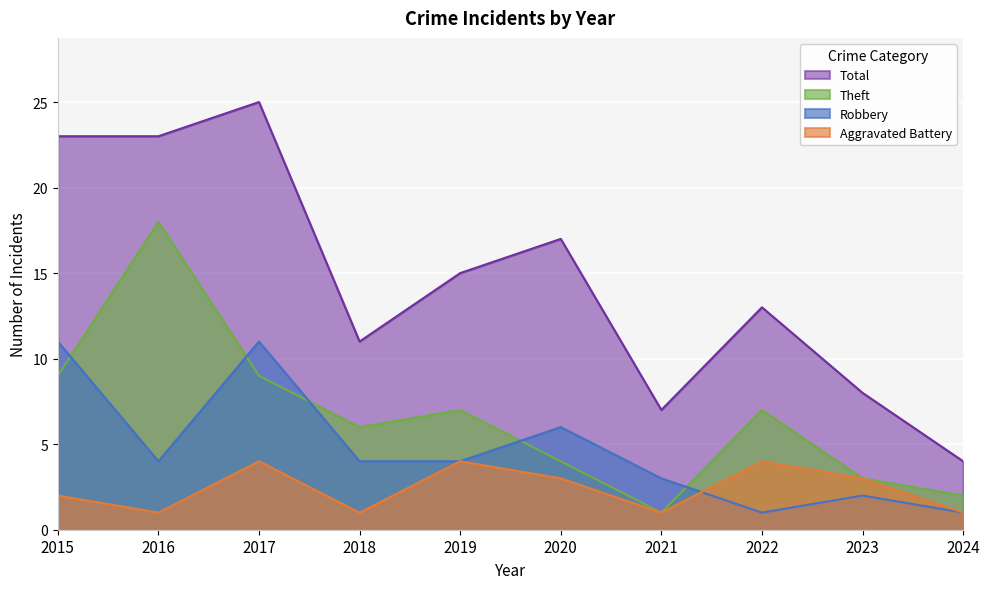

What is the spread (max minus min) of values at 2016?

22